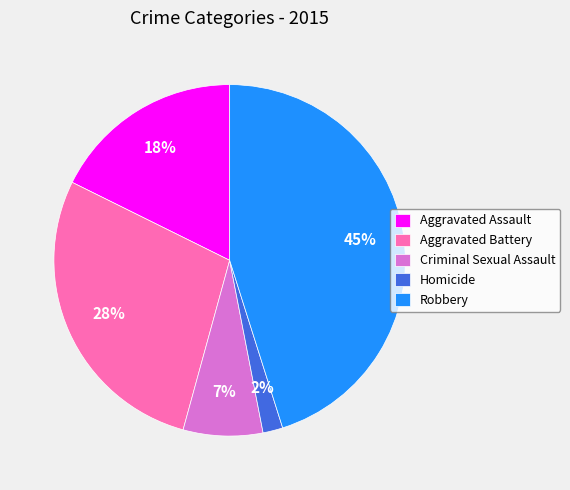

Between Aggravated Battery and Criminal Sexual Assault, which is larger?

Aggravated Battery